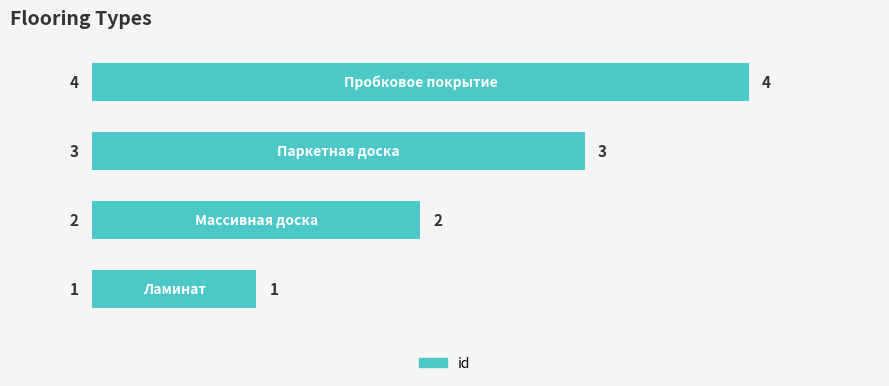

What is the maximum value shown in the chart?

4